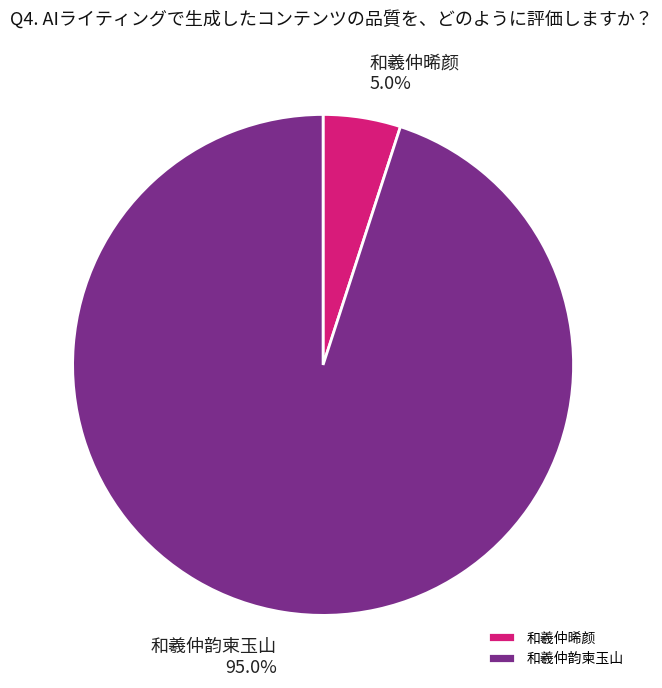

The 和羲仲晞颜 slice represents 15% of the pie. True or false?

False